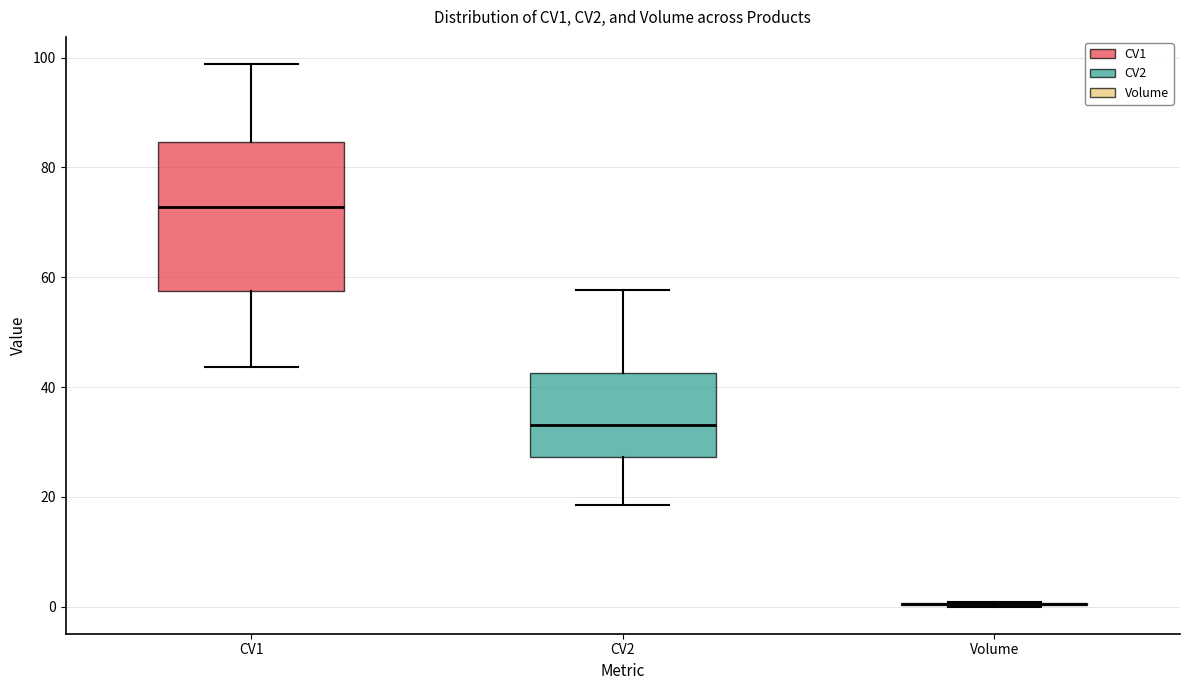

Comparing the boxes themselves (not the whiskers), which one is the tallest?

CV1